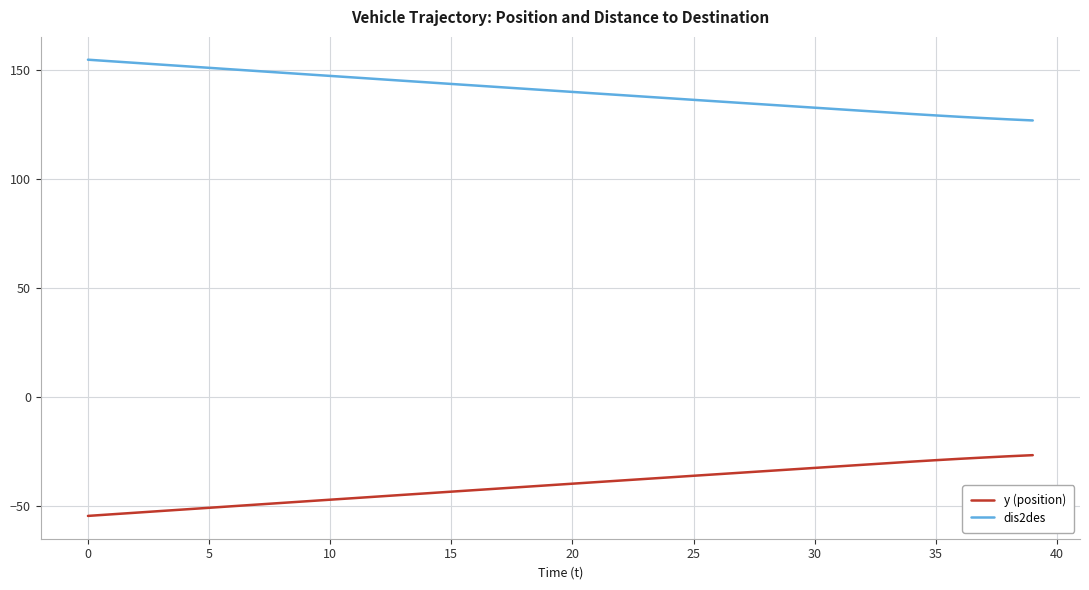

Rank the series by their maximum value, from highest to lowest.

dis2des, y (position)